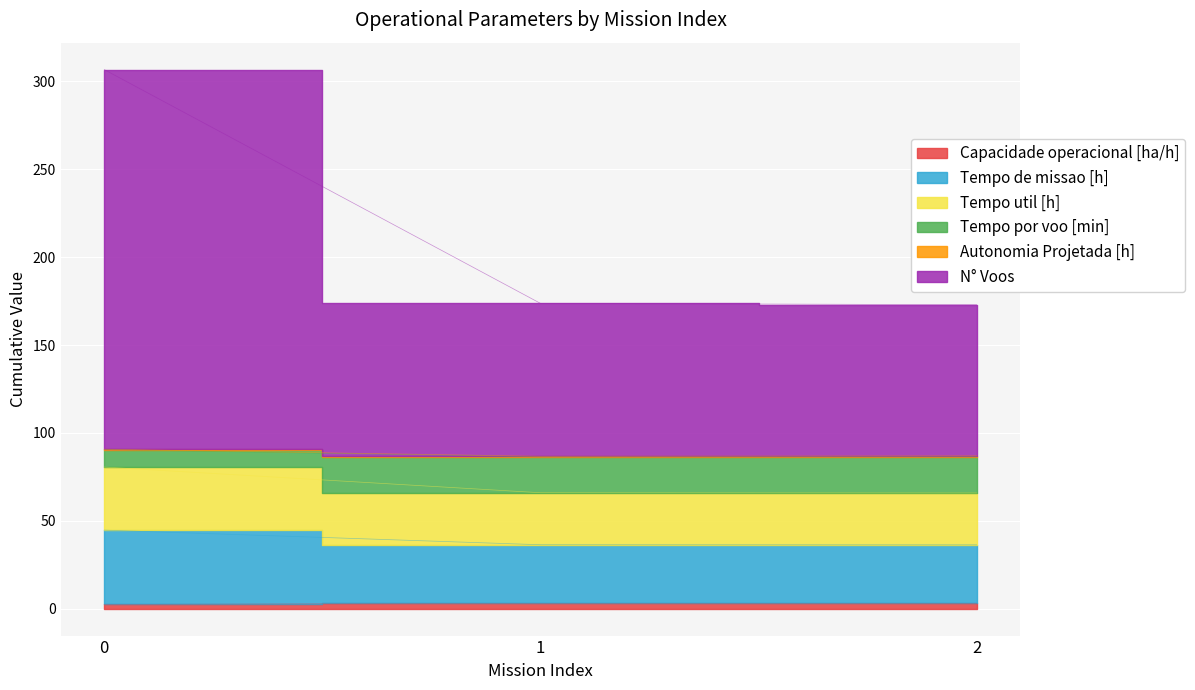

Does the chart display data point markers on the line(s)?

No